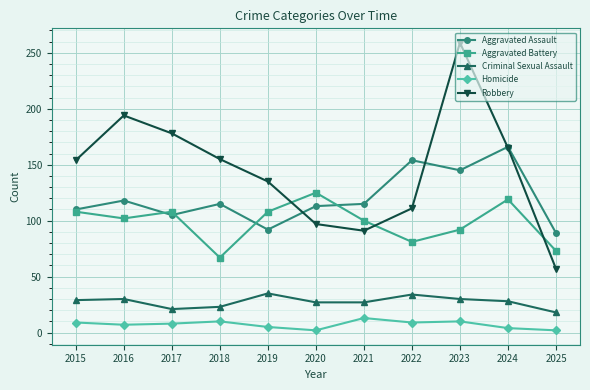

What is the spread (max minus min) of values at 2024?

162